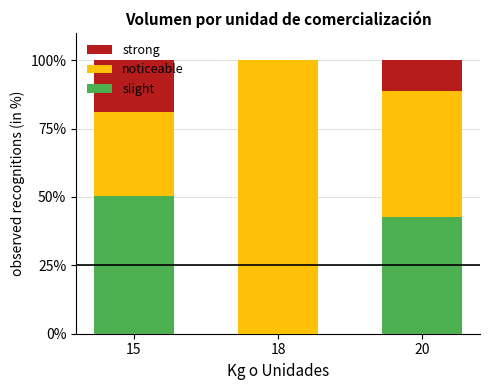

What is the maximum value for slight?

50.5